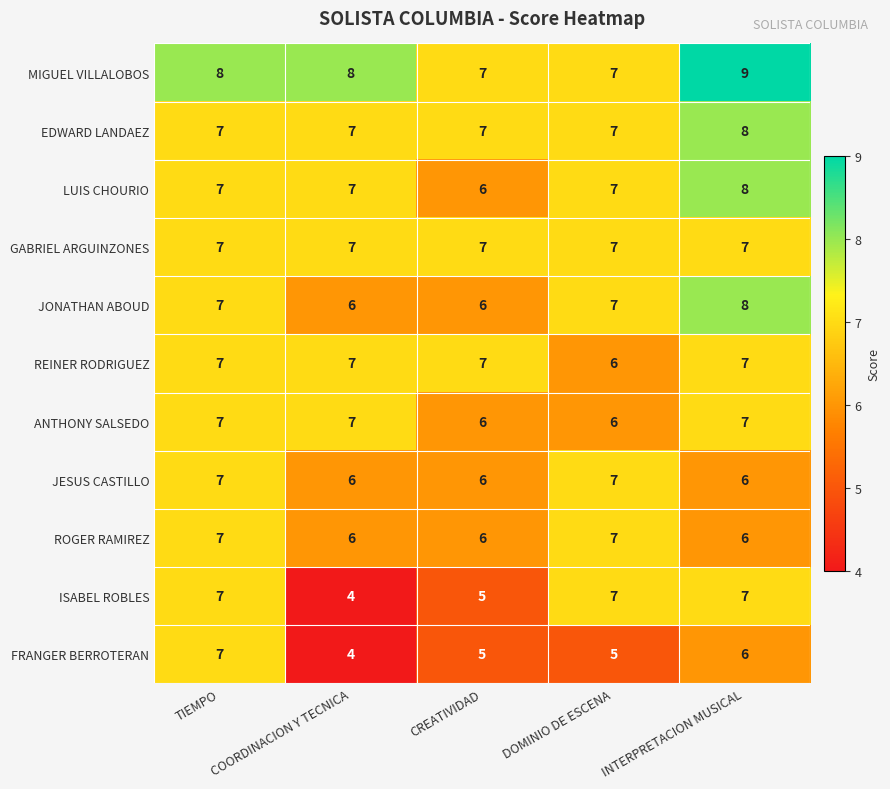

Count the number of categories in the chart.

5